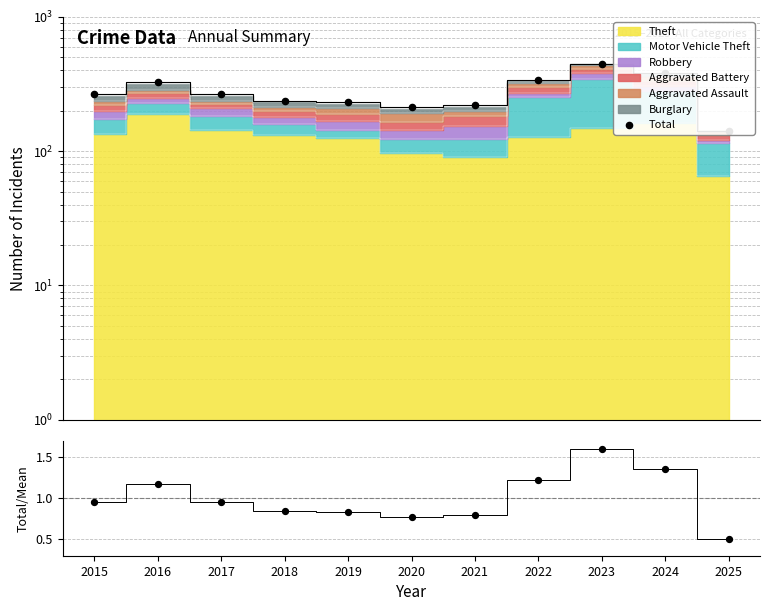

Is the value of Total/Mean at 2022 greater than the value of Total at 2024?

No